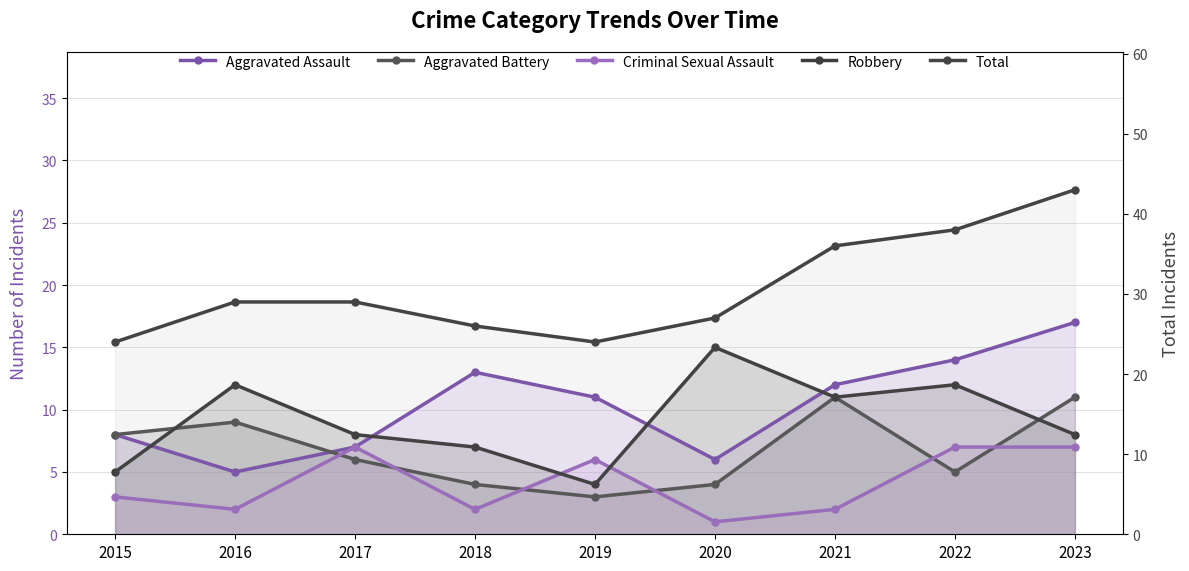

What is the sum of all Robbery values?

82